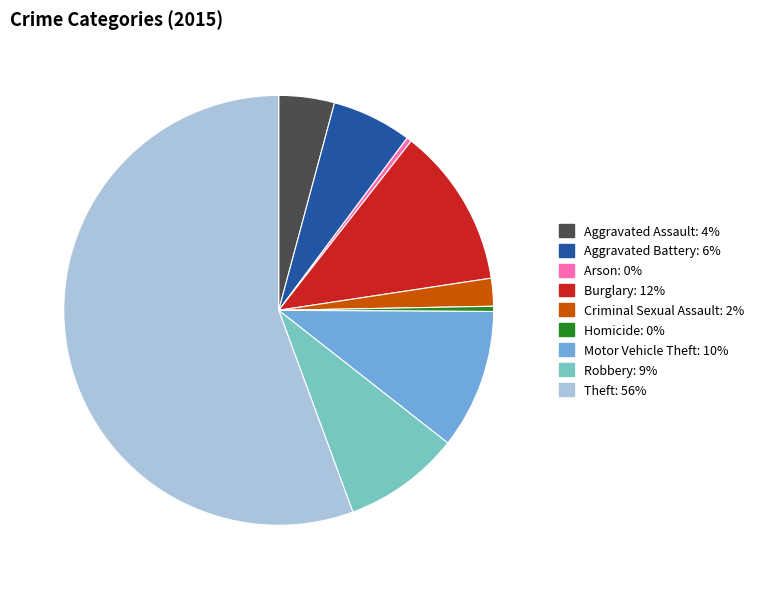

Do Criminal Sexual Assault and Theft together represent more than half of the pie?

Yes